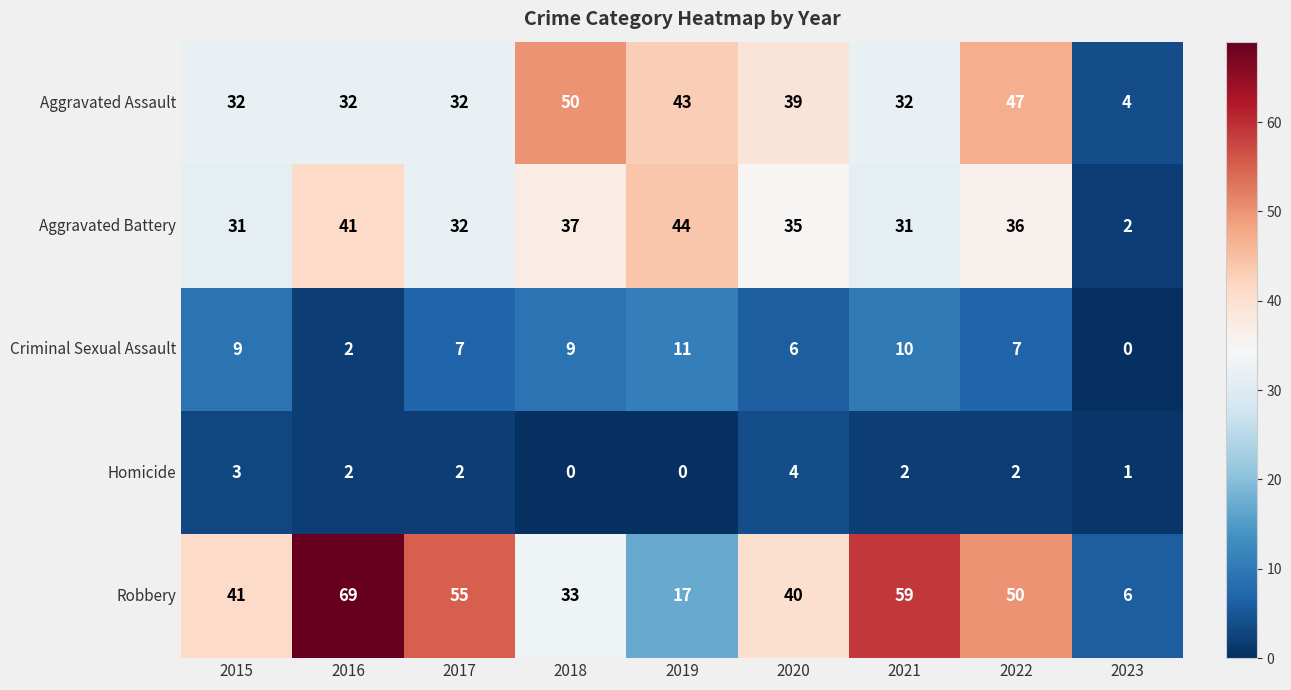

The value of Homicide at 2018 is 0. True or false?

True